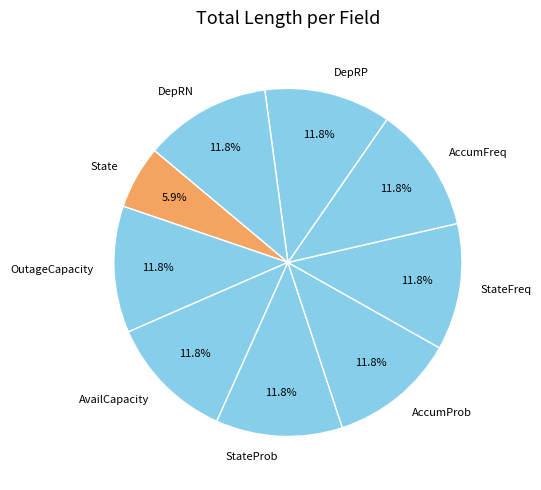

What is the total percentage of DepRN and AccumProb?

23.5%